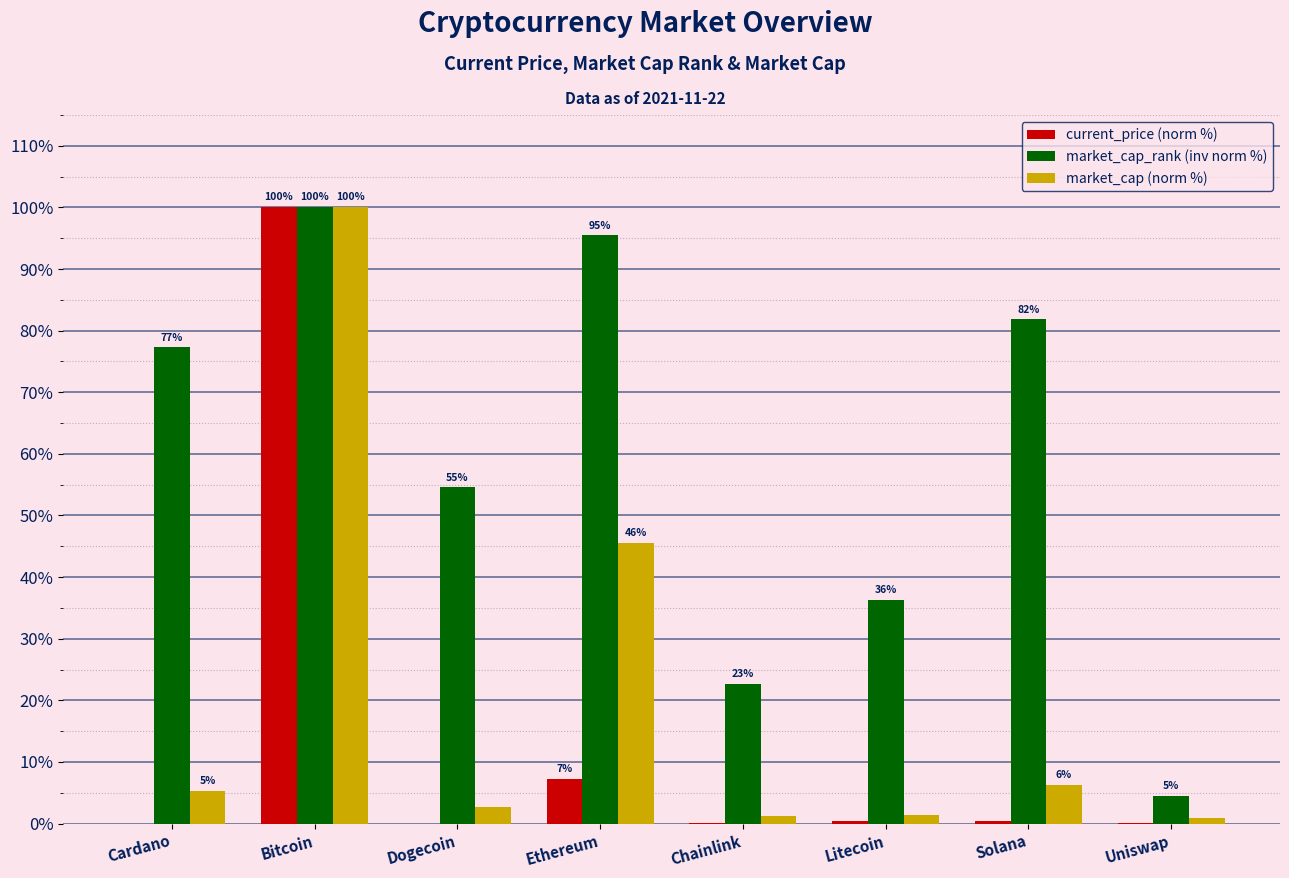

What position from the right is Dogecoin?

6